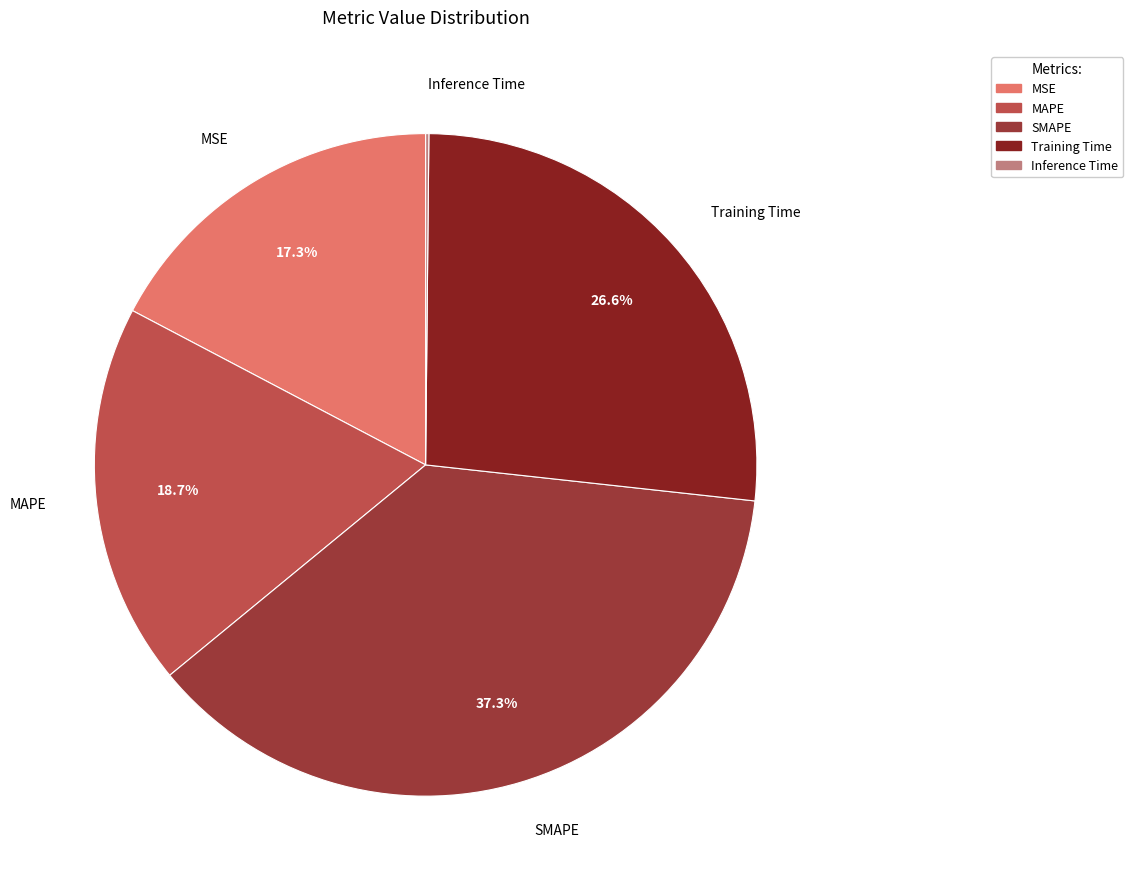

Which category has the biggest portion of the pie?

SMAPE